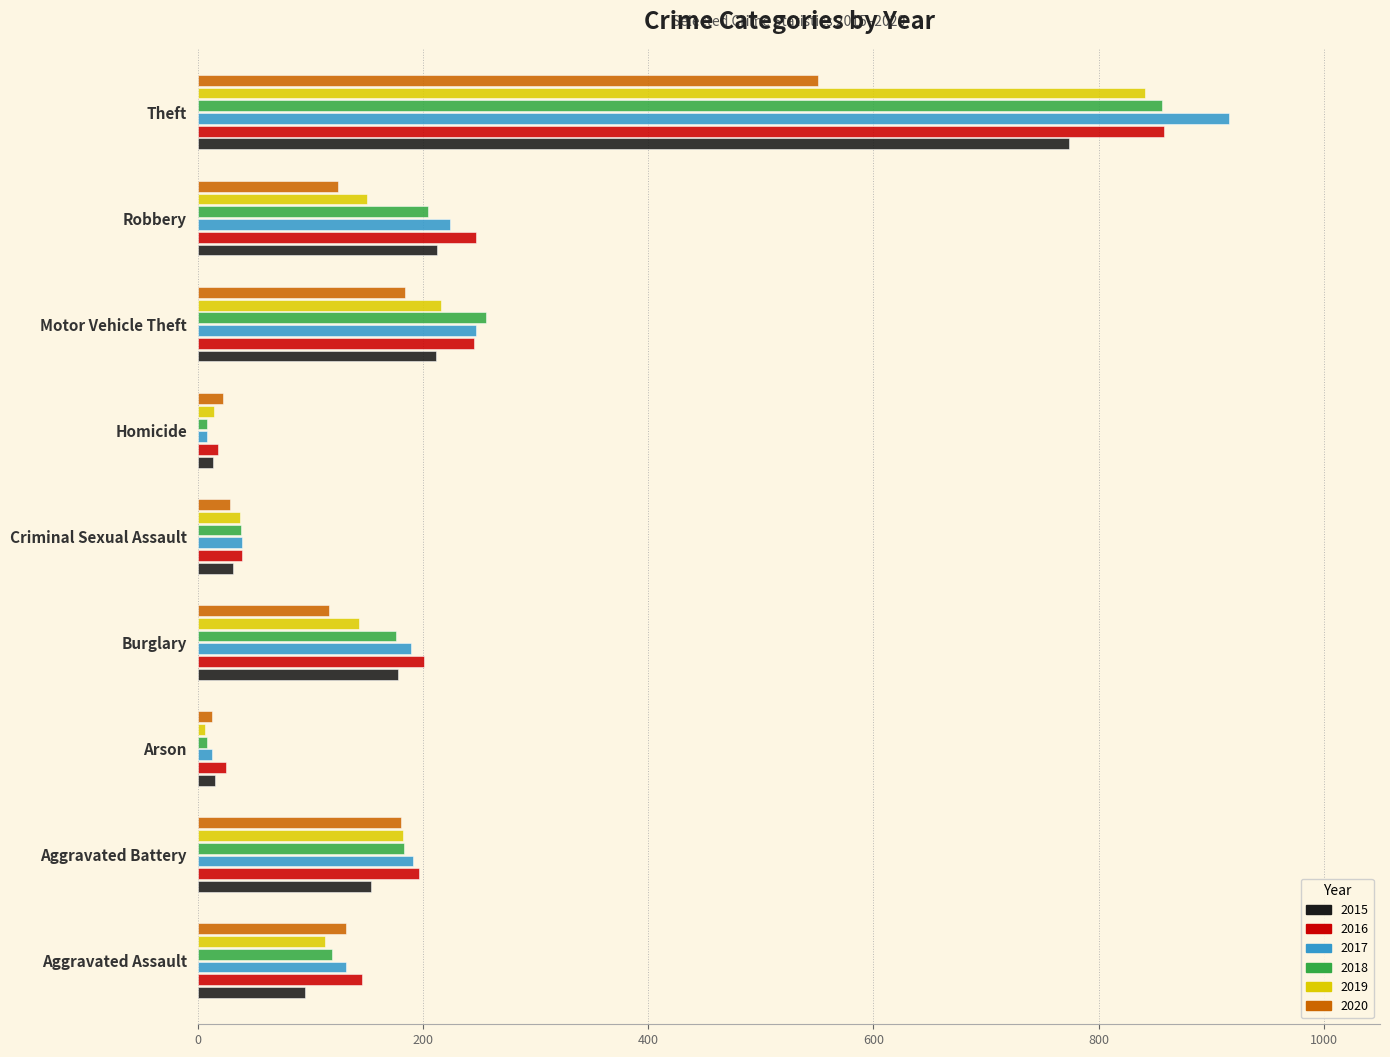

What is the greatest value displayed?

916